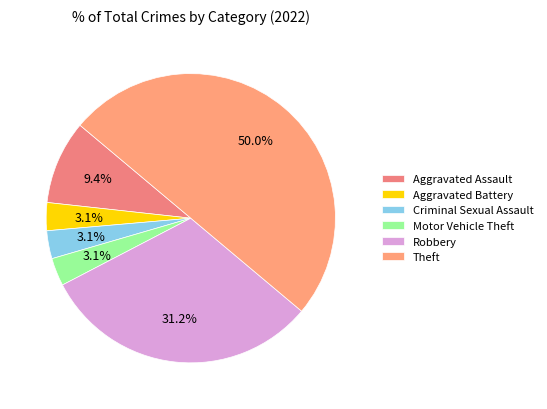

What percentage is the Robbery slice, to the nearest percent?

31%